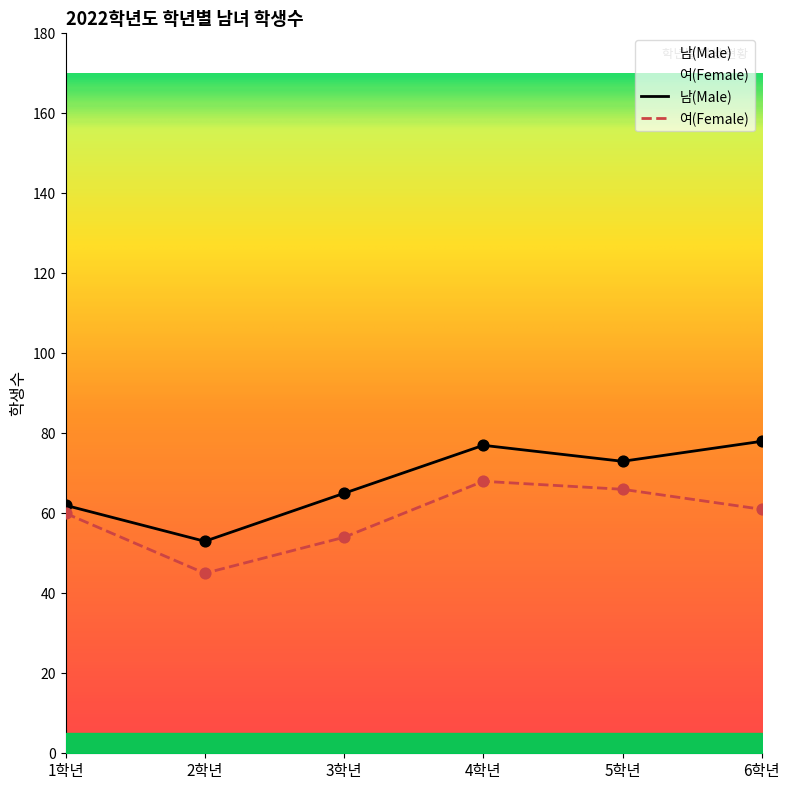

What is the total value across all series at 4학년?

145